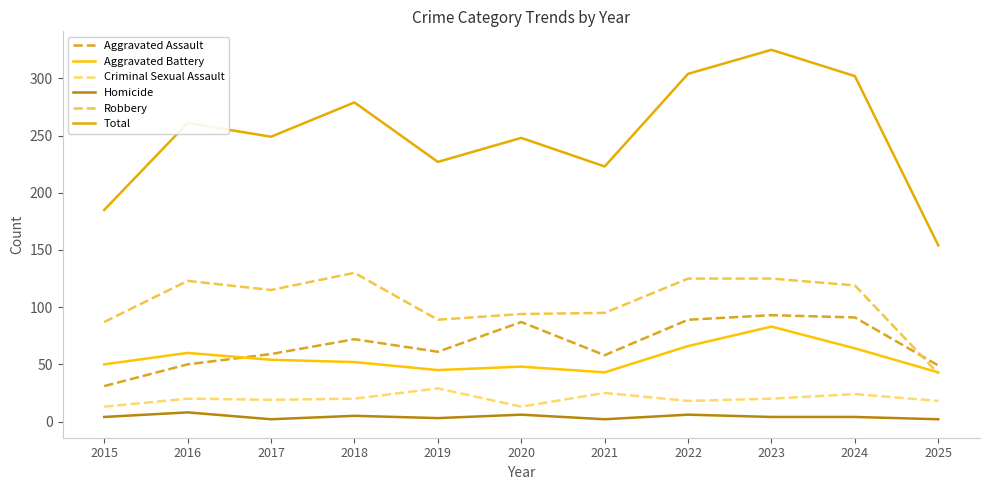

What is the difference between the Homicide values at 2019 and 2017?

1